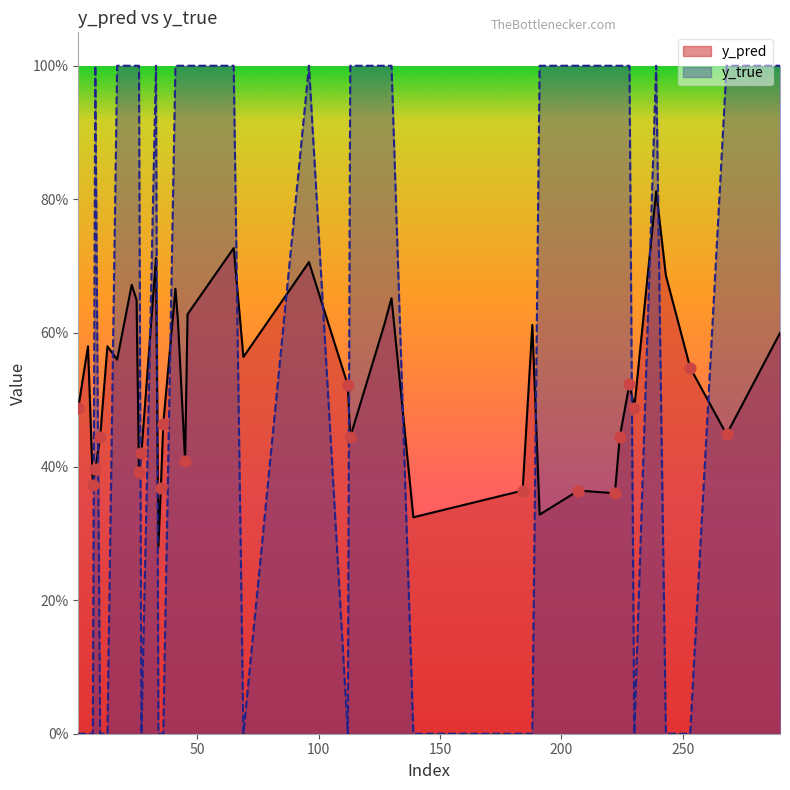

What are all the series names shown in the legend?

y_pred, y_true